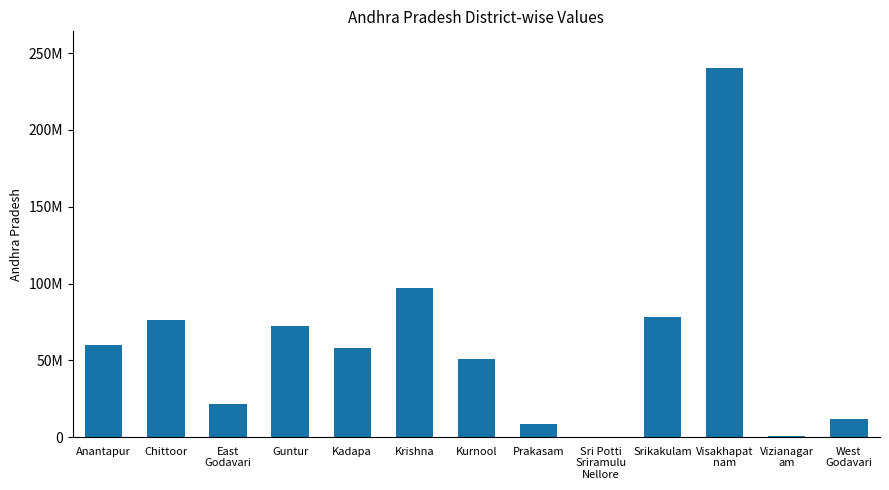

The value at Srikakulam is 77991146.0. True or false?

True